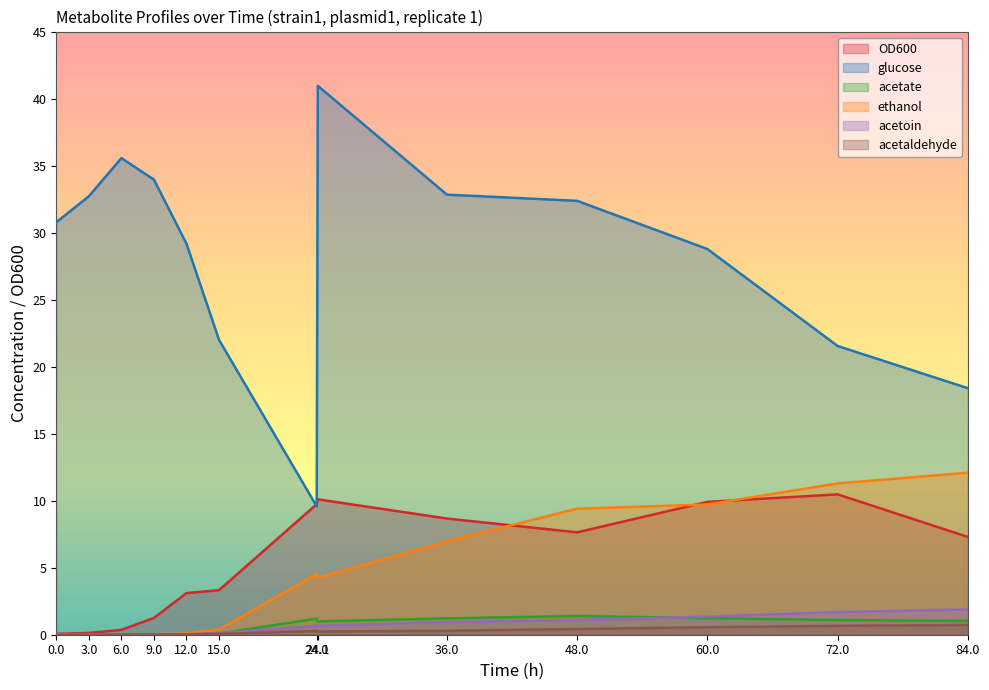

The value of OD600 at 72.0 is 10.5. True or false?

True